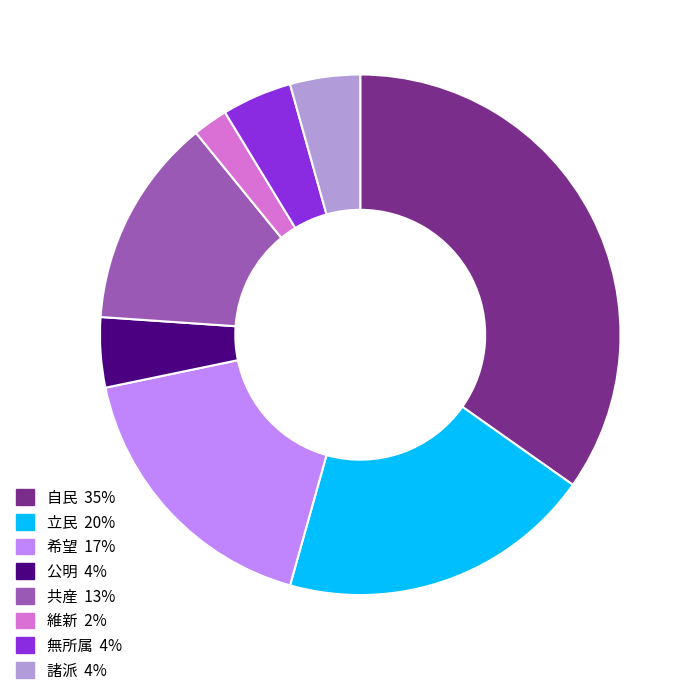

Between 立民 and 諸派, which is larger?

立民